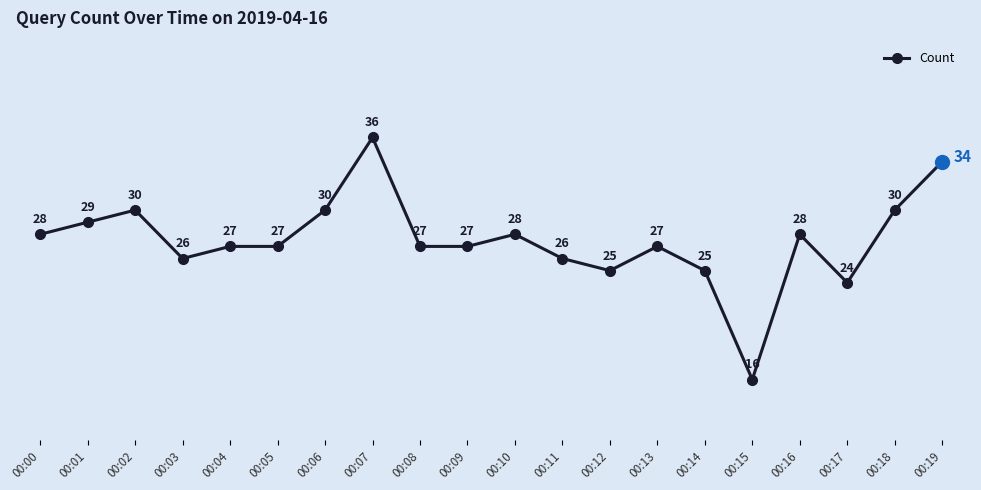

What is the sum of the values at 00:12 and 00:16?

53